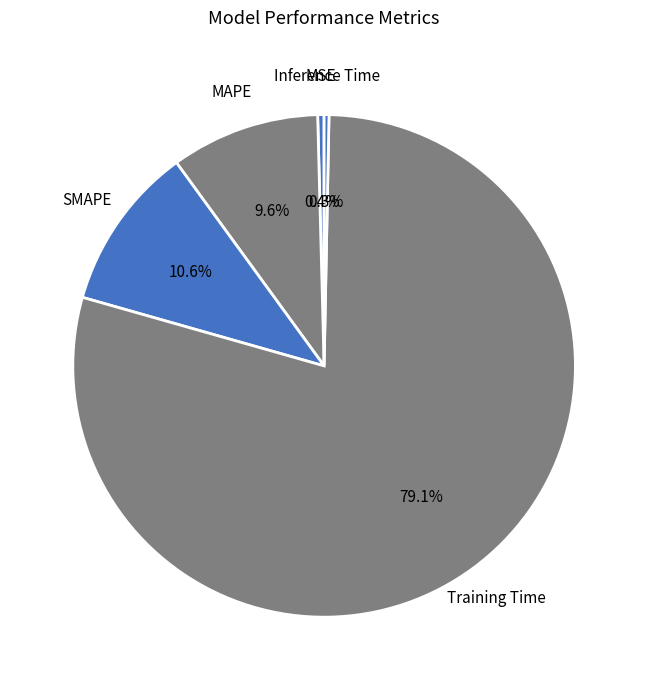

Is there any slice that represents more than half of the pie?

Yes